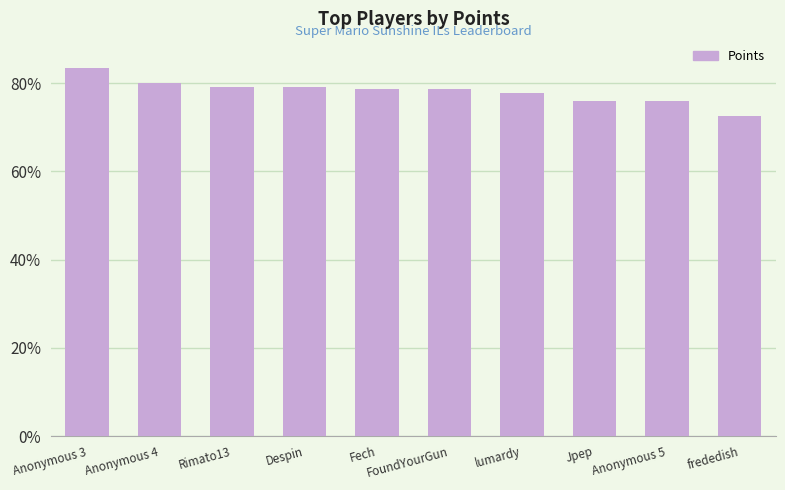

At which label is the value closest to 7801?

lumardy